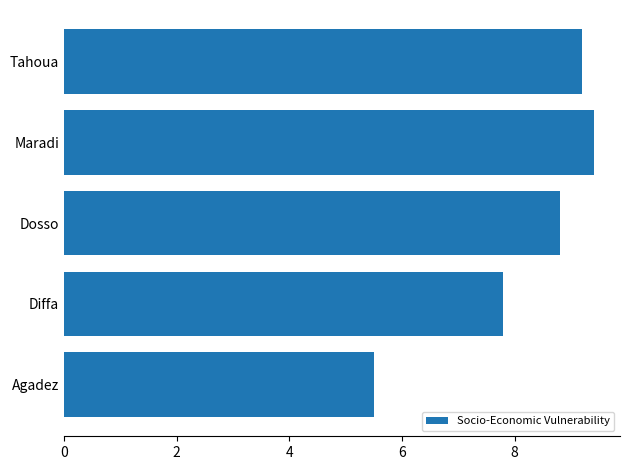

Count the number of categories in the chart.

5